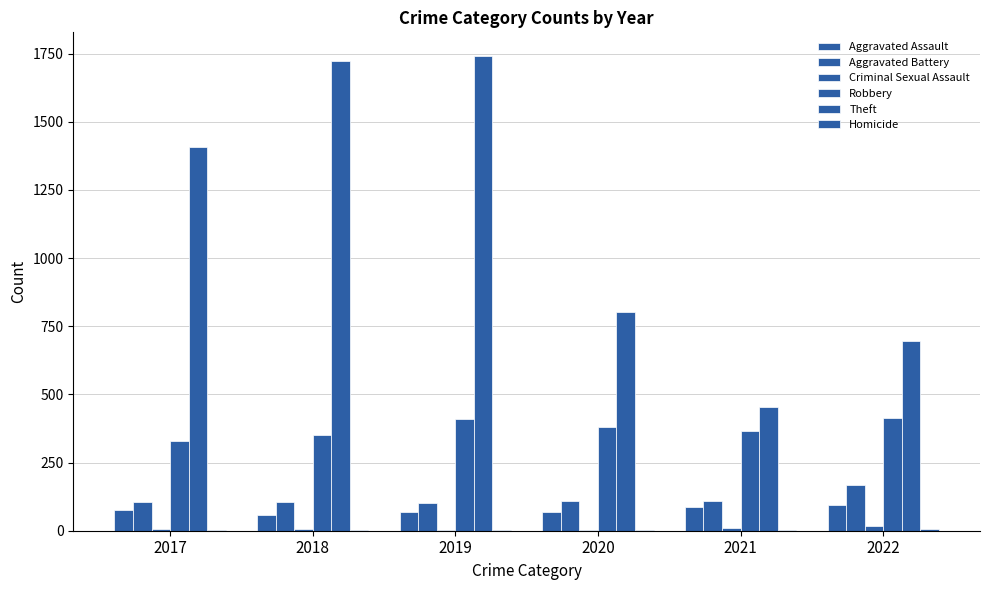

How many groups of bars are there?

6